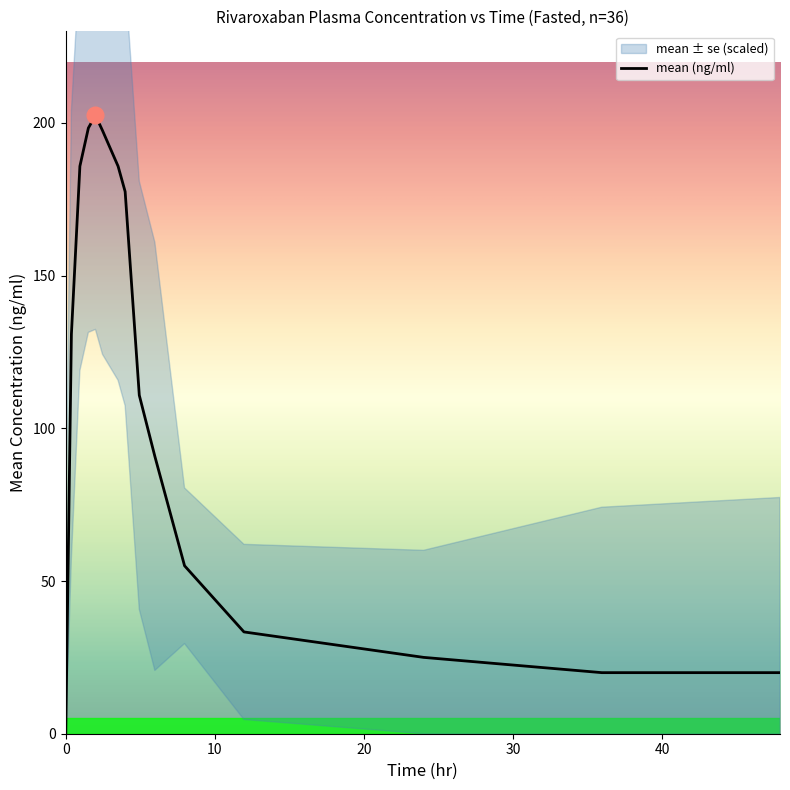

How many points are higher than both their immediate neighbors (excluding endpoints)?

1